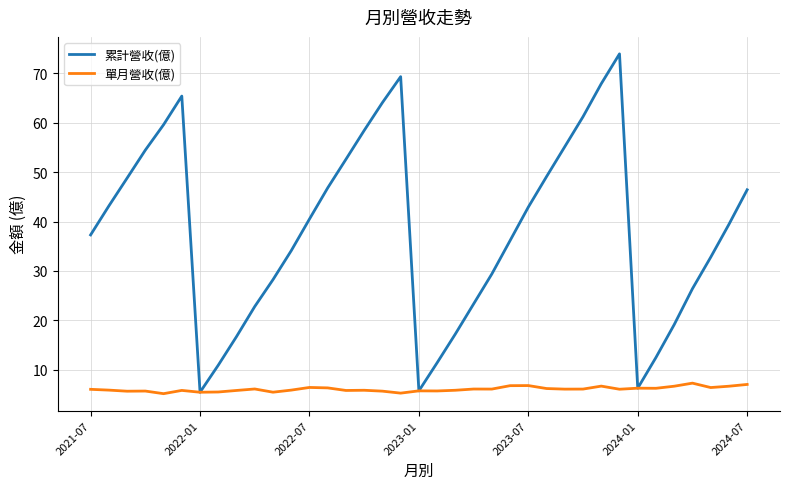

What is the minimum value for 累計營收(億)?

5.4